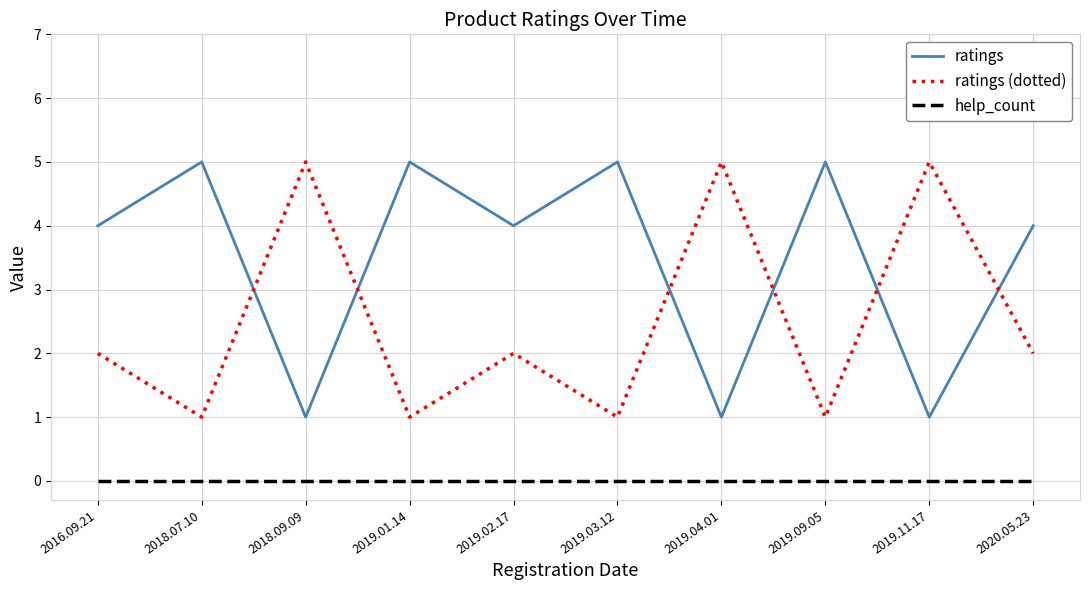

What value does the ratings series have at 2020.05.23?

4